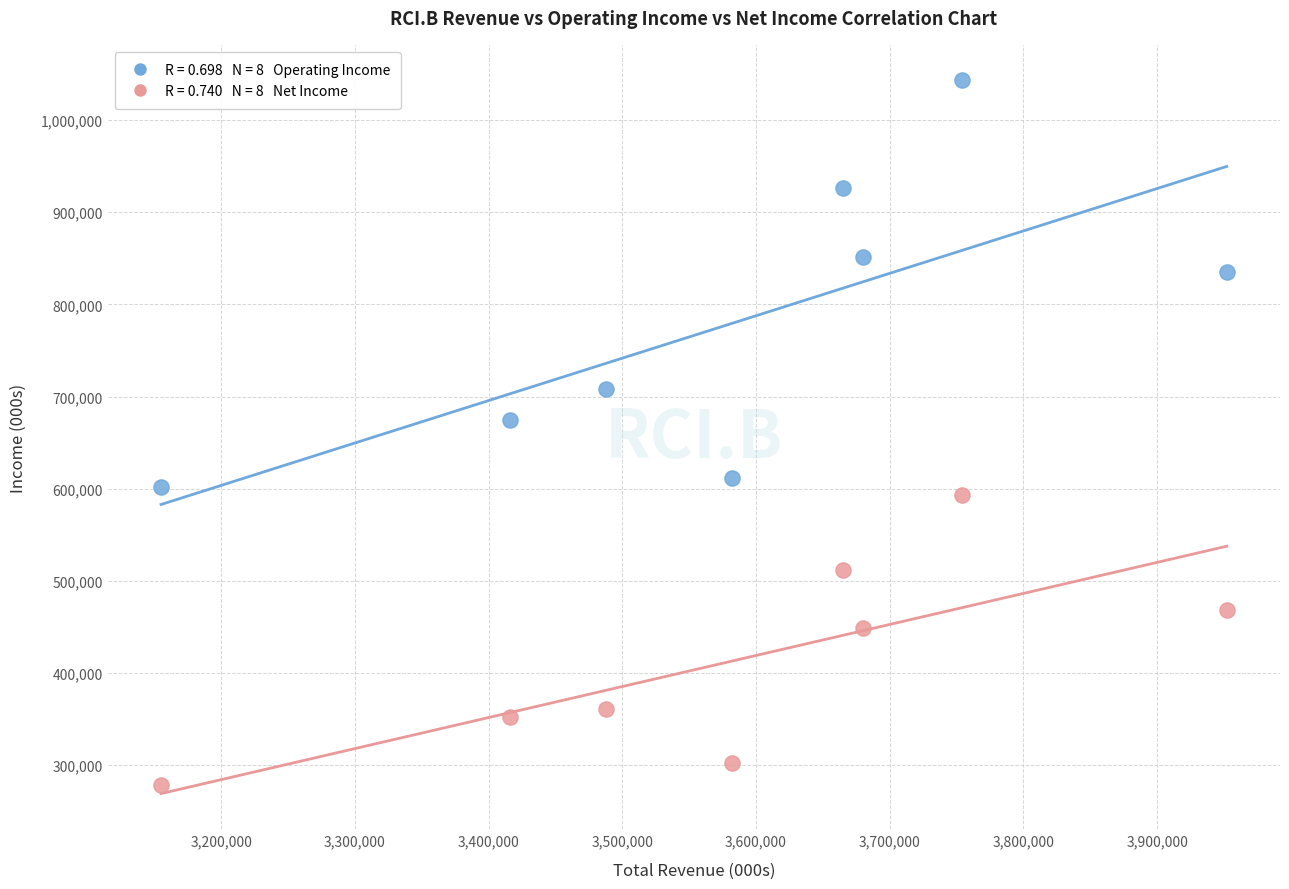

Across all series, what Y value is closest to 661000?

675000